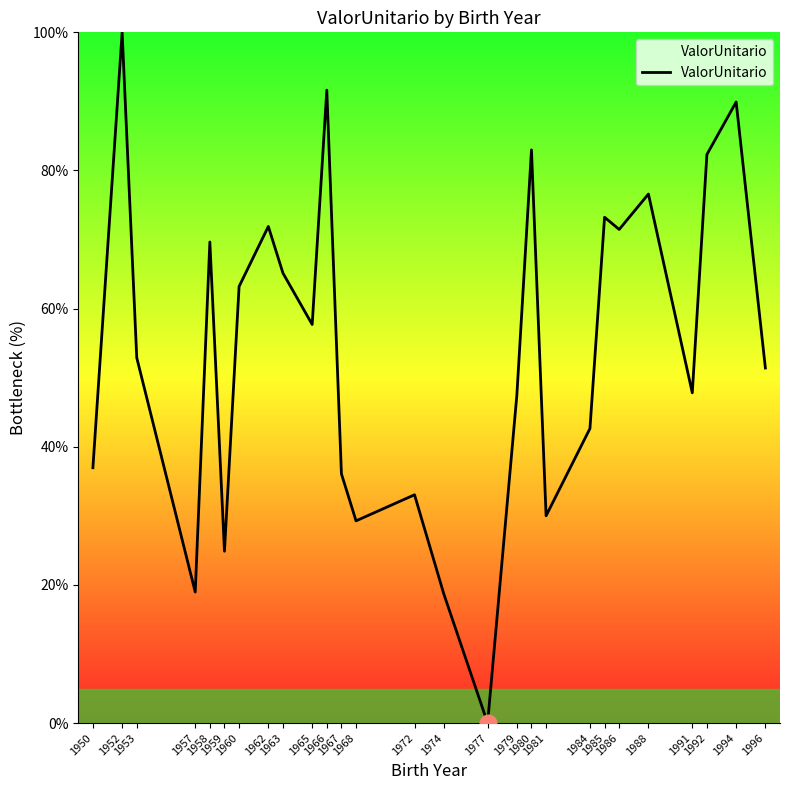

What is the greatest value displayed?

100.0